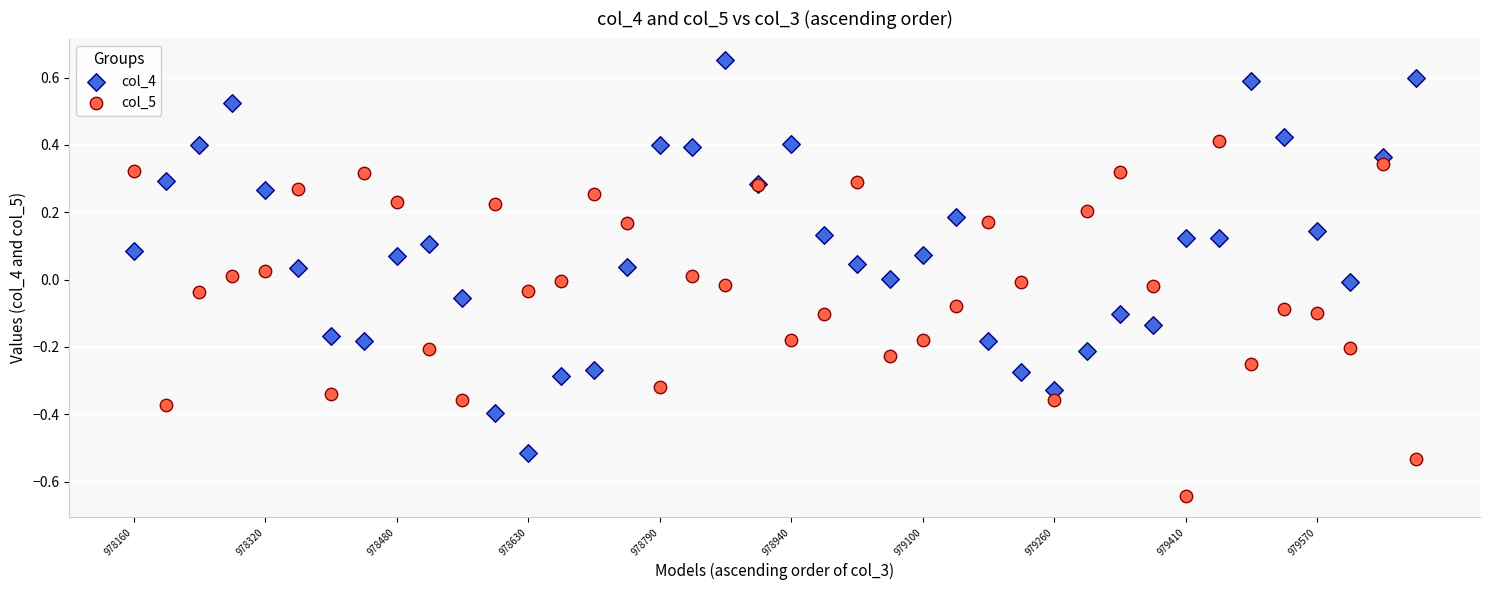

What are all the series names shown in the legend?

col_4, col_5